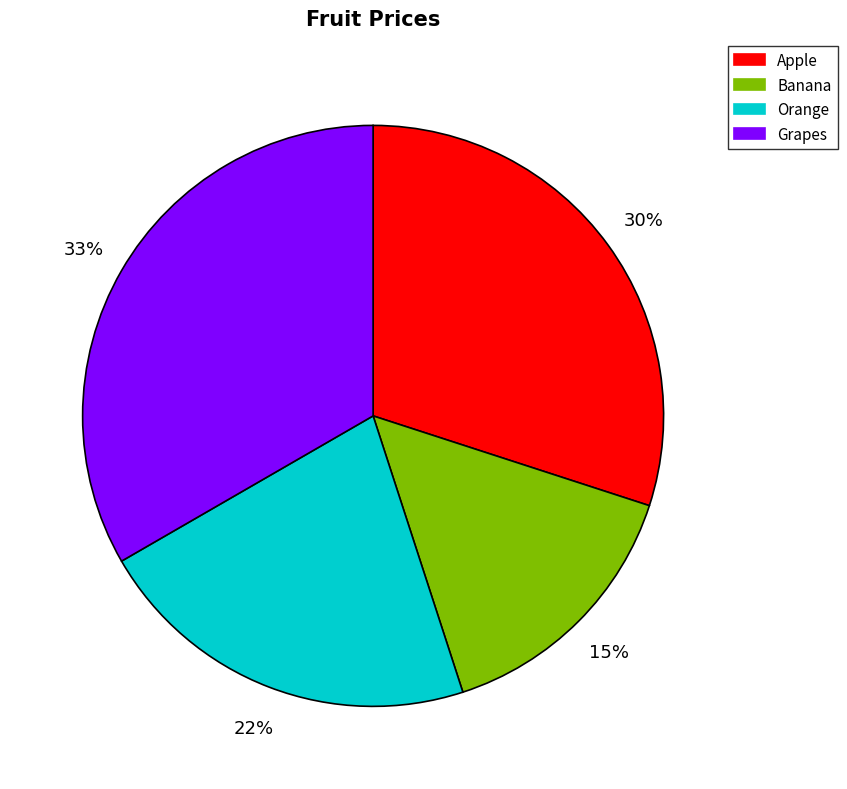

Do Orange and Apple together represent more than half of the pie?

Yes